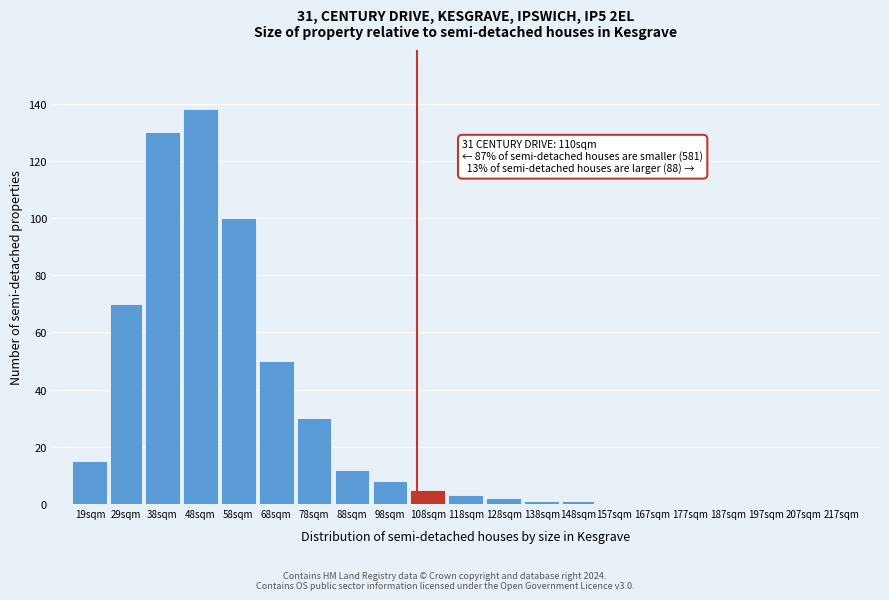

Reading left to right, what are all the values shown in this chart?

19sqm=15	29sqm=70	38sqm=130	48sqm=138	58sqm=100	68sqm=50	78sqm=30	88sqm=12	98sqm=8	108sqm=5	118sqm=3	128sqm=2	138sqm=1	148sqm=1	157sqm=0	167sqm=0	177sqm=0	187sqm=0	197sqm=0	207sqm=0	217sqm=0